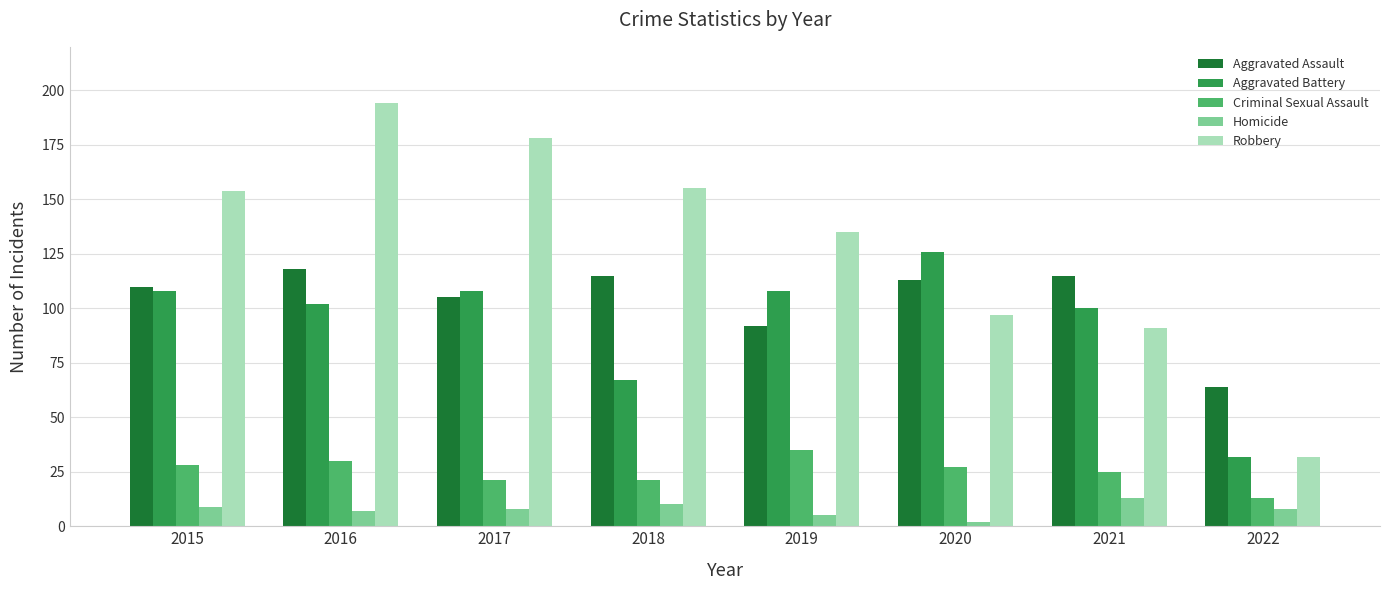

At how many categories does at least one series exceed 22?

8